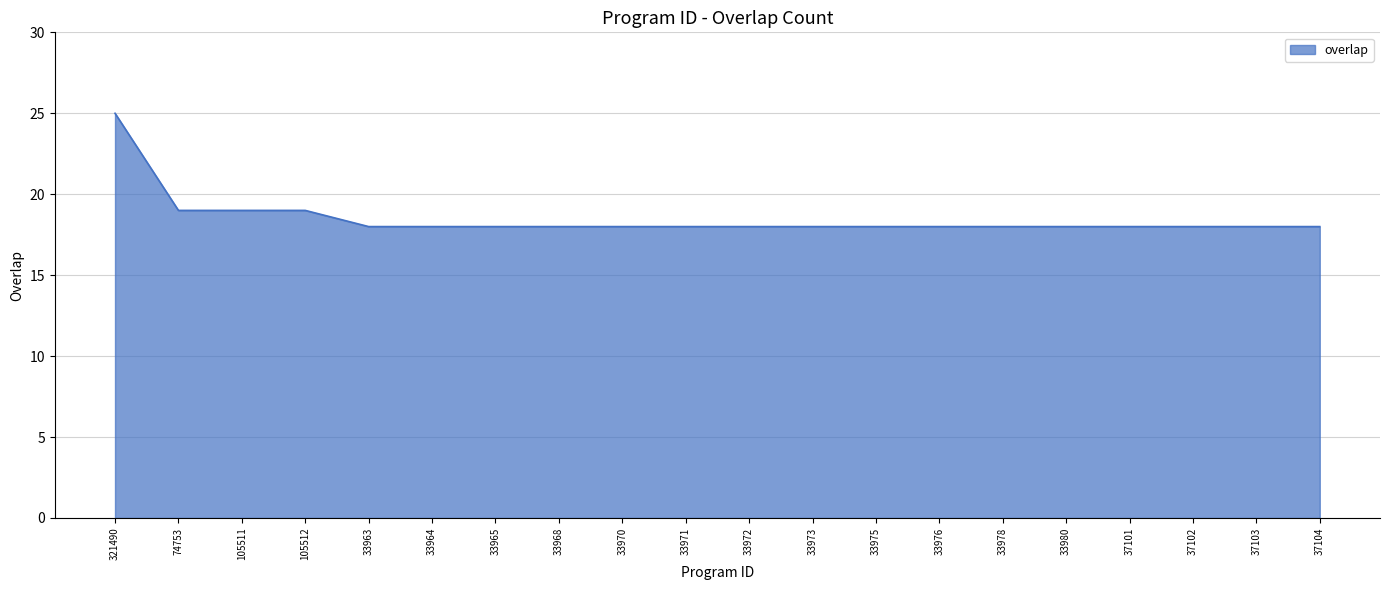

What position from the right is 33975?

8